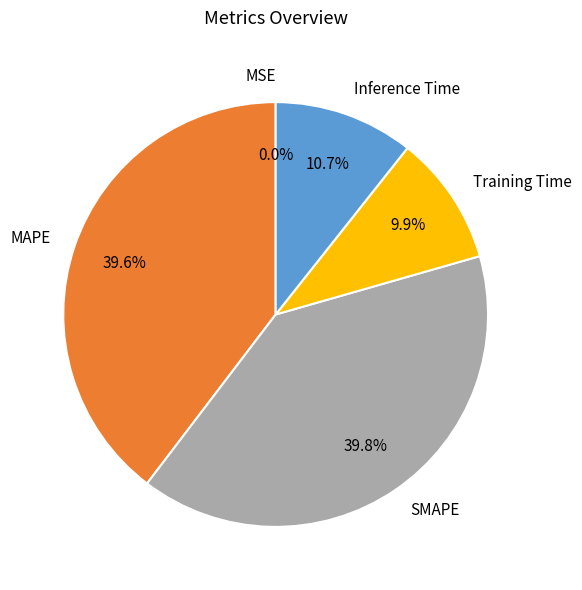

Does MAPE account for over 50% of the chart?

No